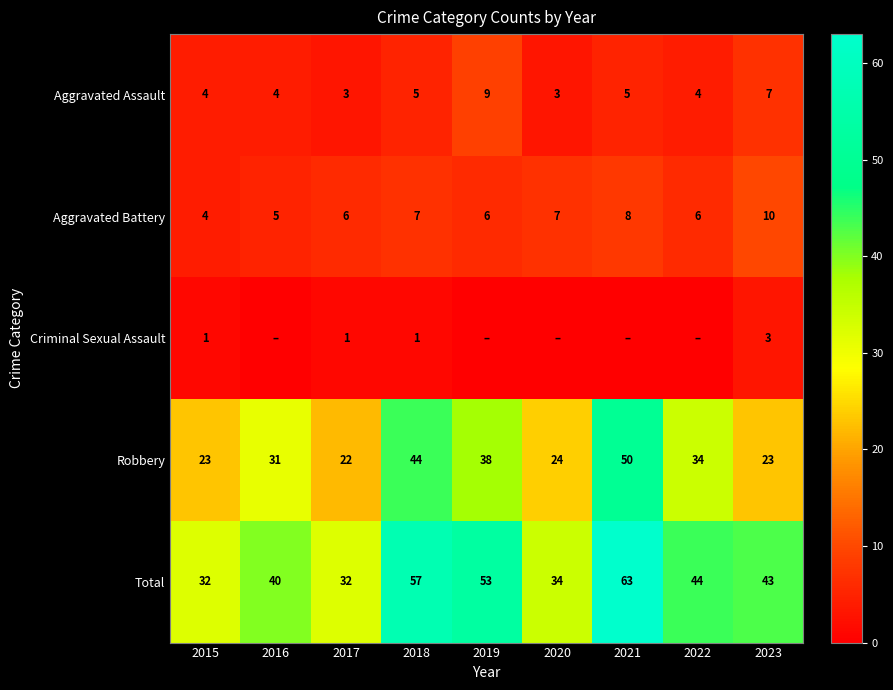

Which series changed the most between 2015 and 2020?

Aggravated Battery